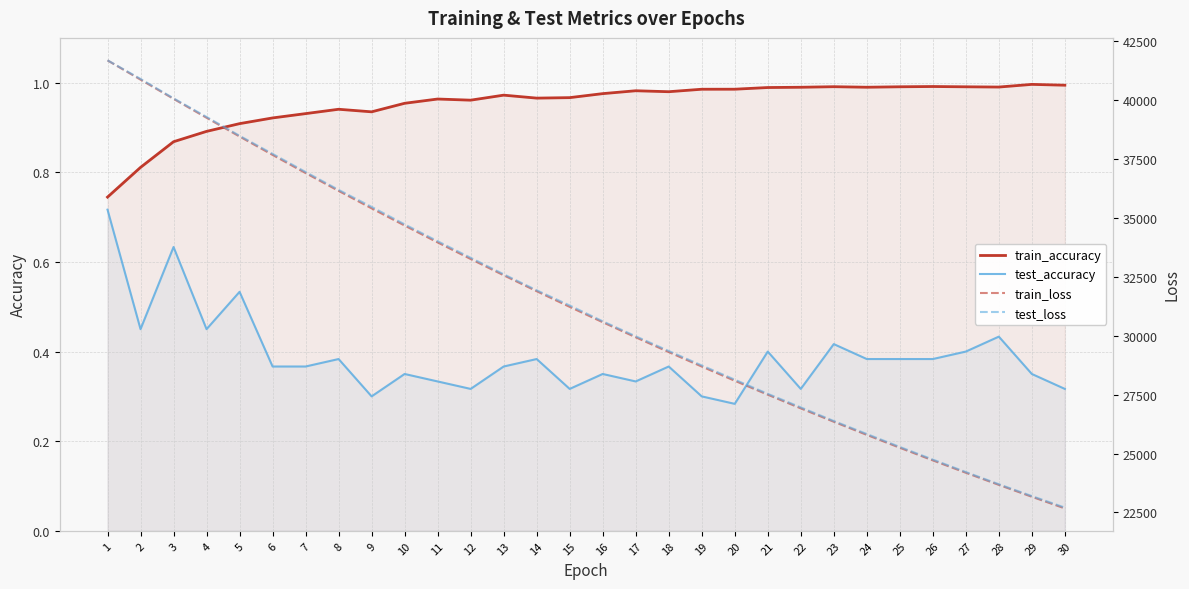

At which label is test_loss closest to 32203?

14